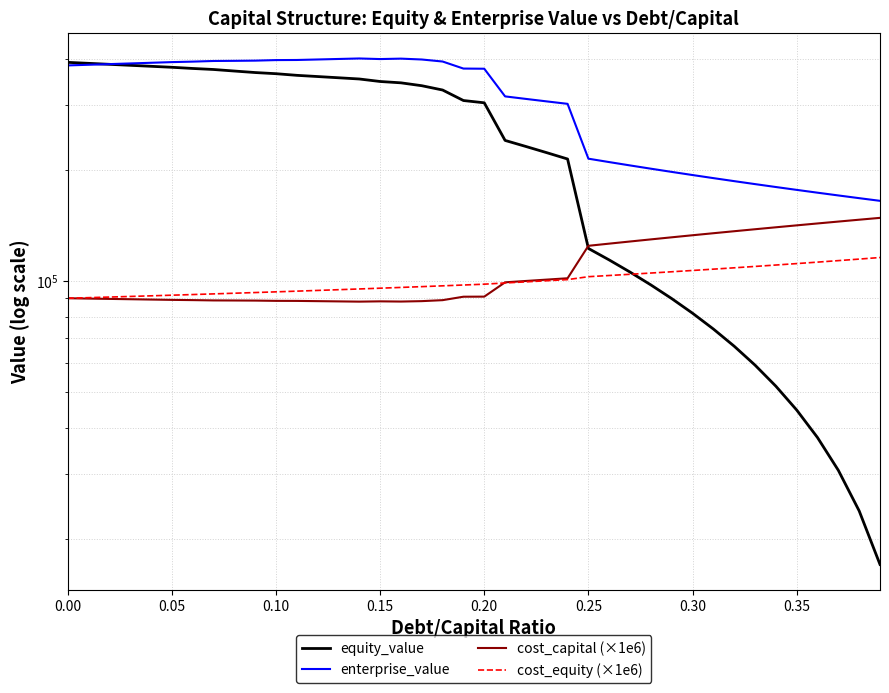

True or false: enterprise_value and equity_value intersect in this chart.

True